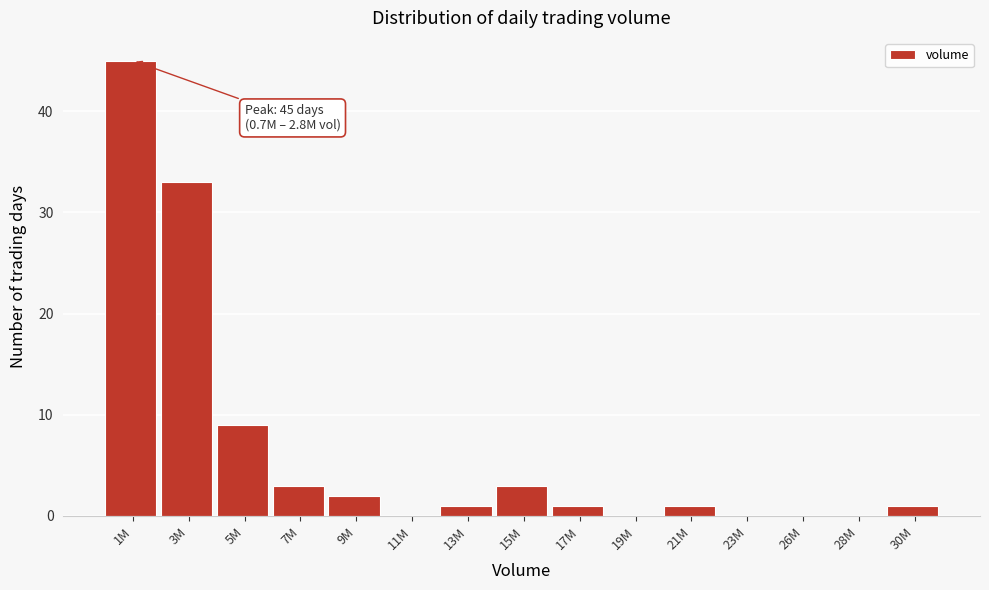

Reading right to left, extract all data points from this chart.

30M=1	28M=0	26M=0	23M=0	21M=1	19M=0	17M=1	15M=3	13M=1	11M=0	9M=2	7M=3	5M=9	3M=33	1M=45